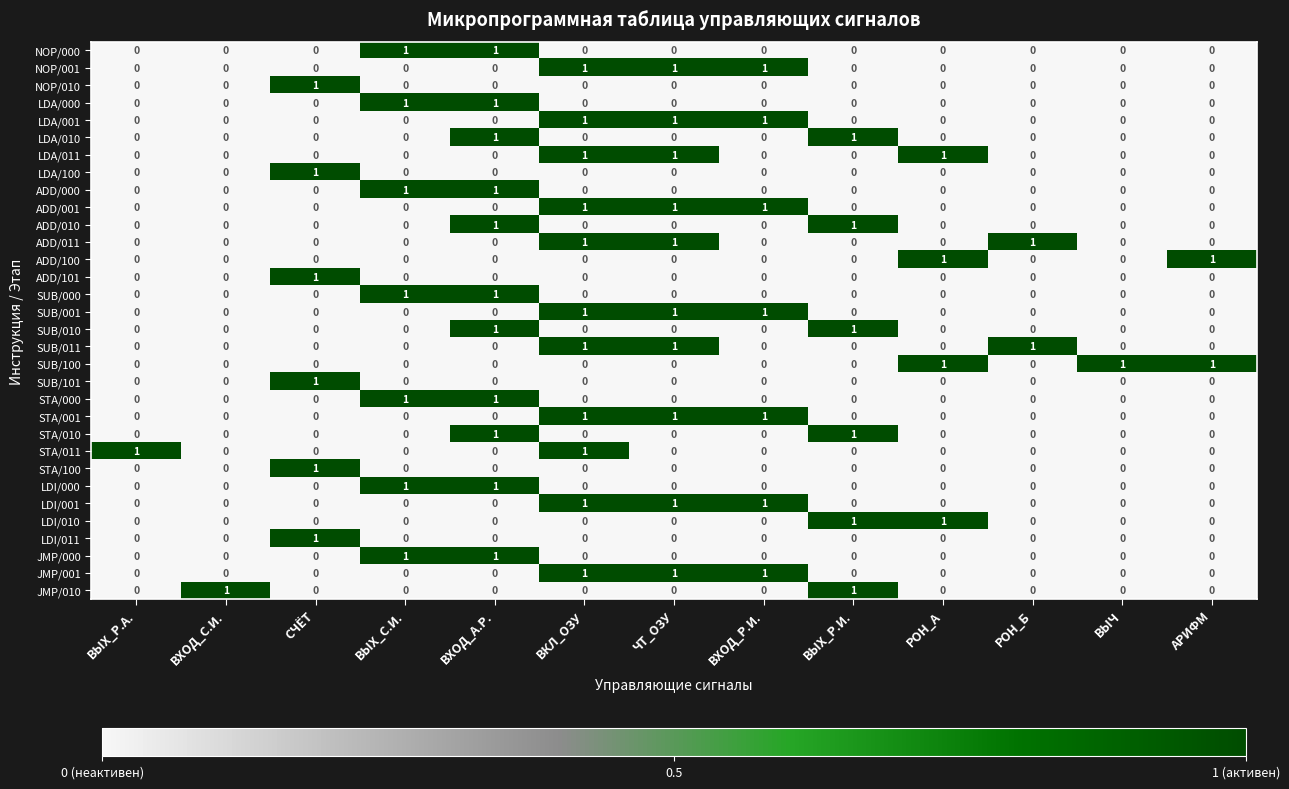

True or false: SUB/001 has a value of 1 at ВЫЧ.

False